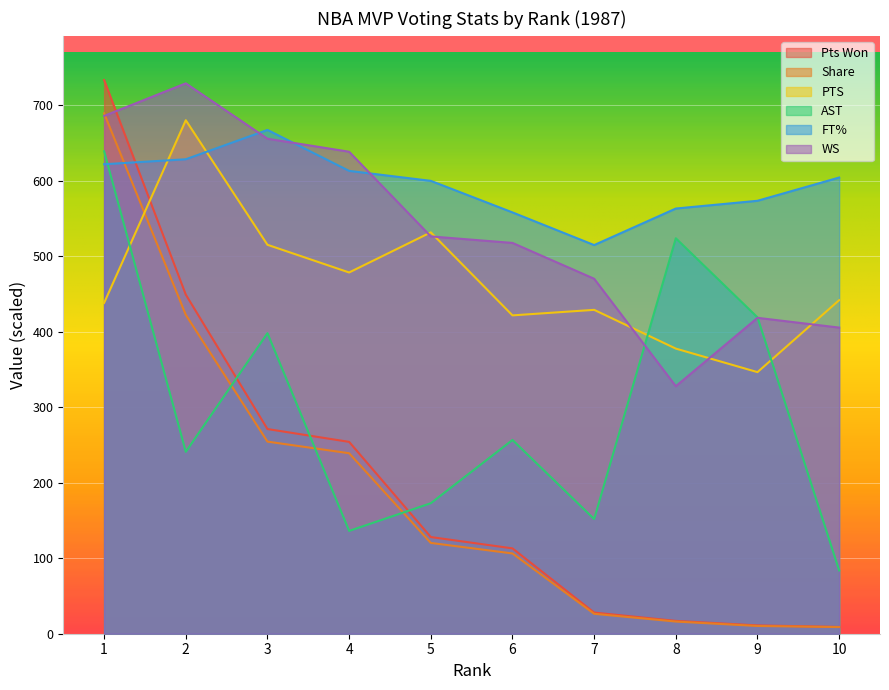

How many categories are shown in the chart?

10